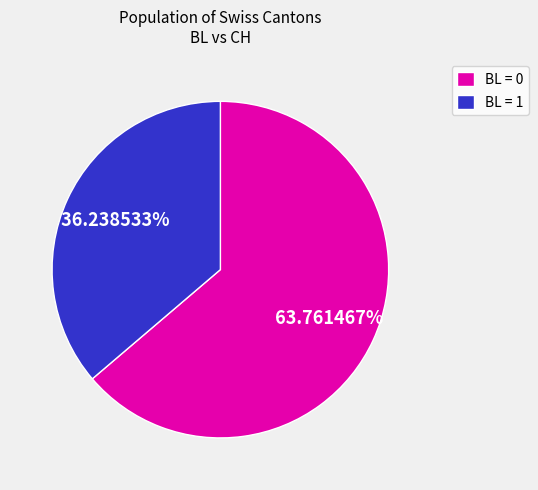

How many segments does this pie chart have?

2